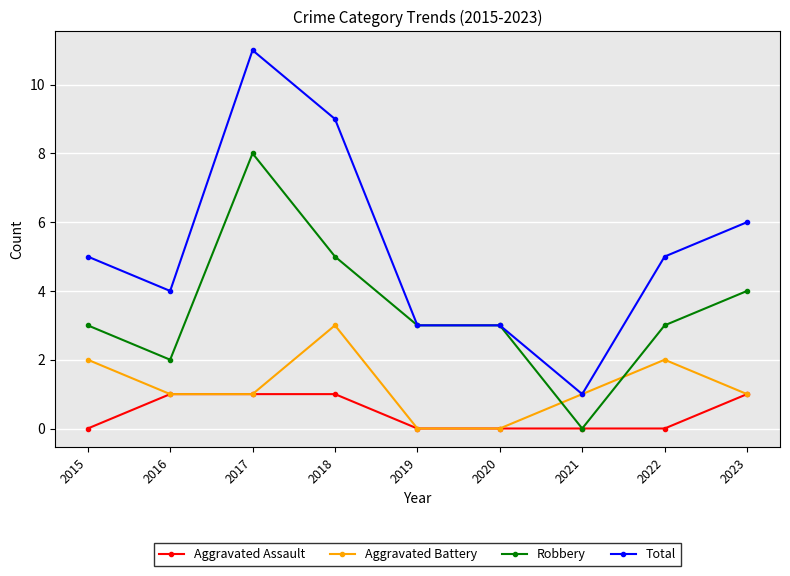

List the series in order of their peak value, highest first.

Total, Robbery, Aggravated Battery, Aggravated Assault